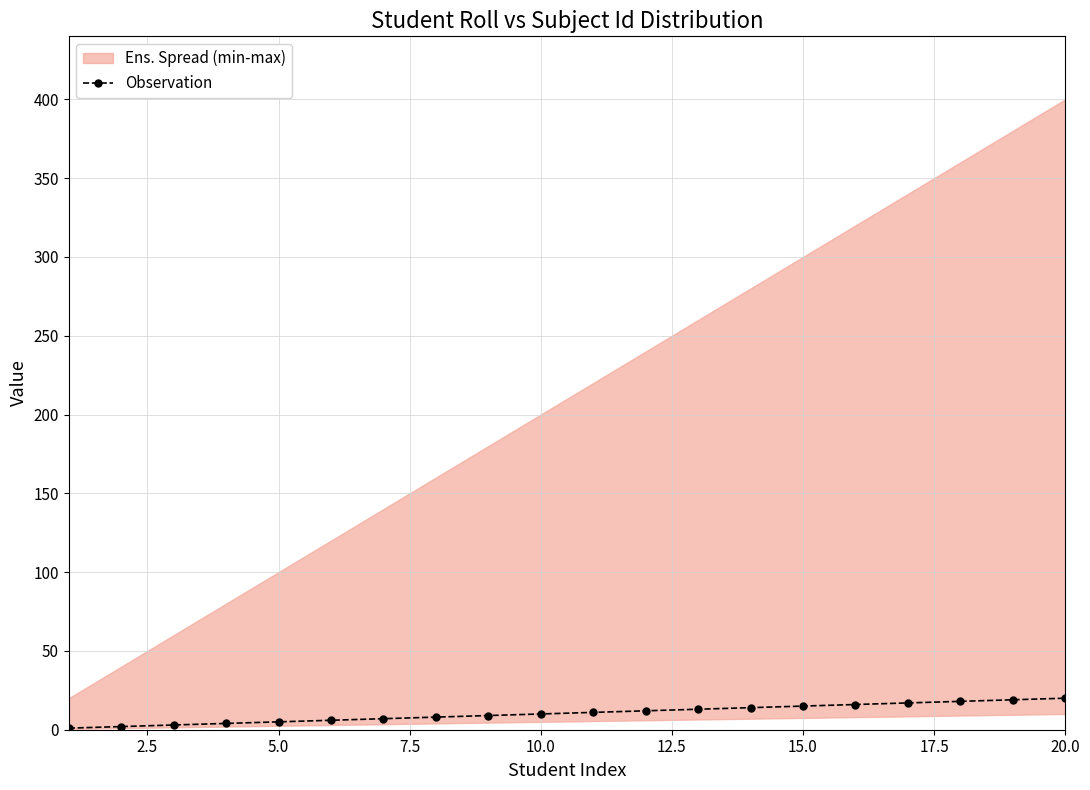

The value of Observation at 10.0 is 10. True or false?

True